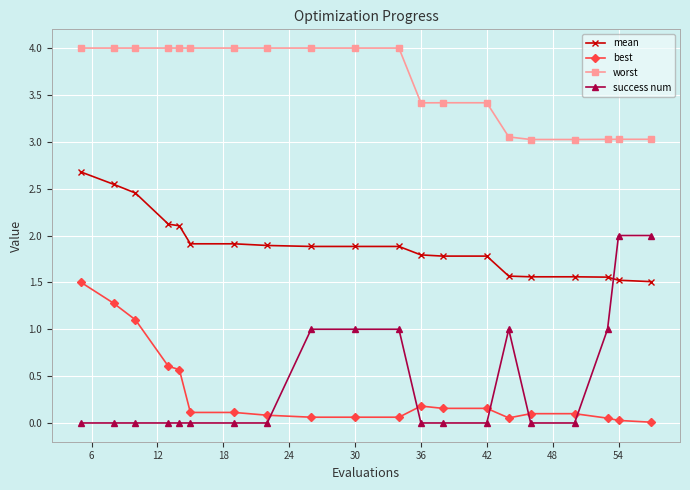

What is the sum of all success num values?

9.0